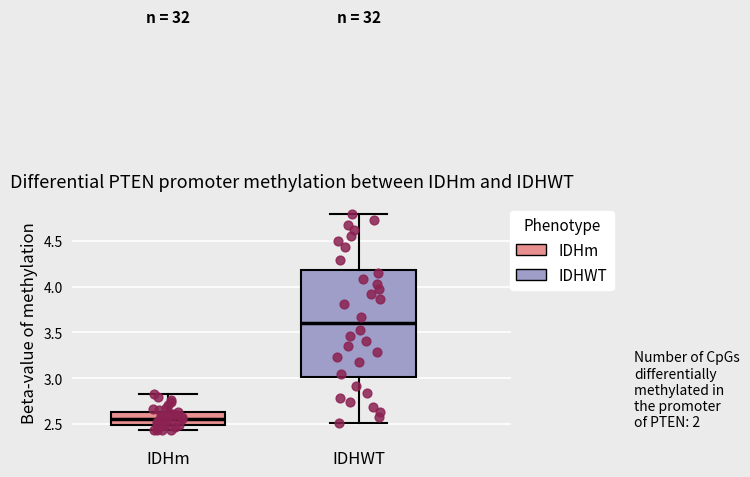

Reading left to right, transcribe this box plot: for each box, give where its median line is, the range the box spans, and where its two whiskers end, as read against the y-axis. The values are not printed on the chart, so give them approximately, as read against the axis.

IDHm: median 2.55, box 2.50 to 2.65, whiskers 2.45 to 2.80
IDHWT: median 3.60, box 3.00 to 4.20, whiskers 2.50 to 4.80